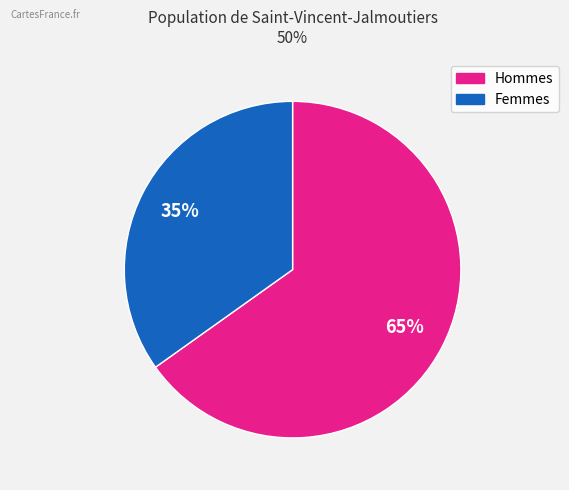

How many slices are in this pie chart?

2